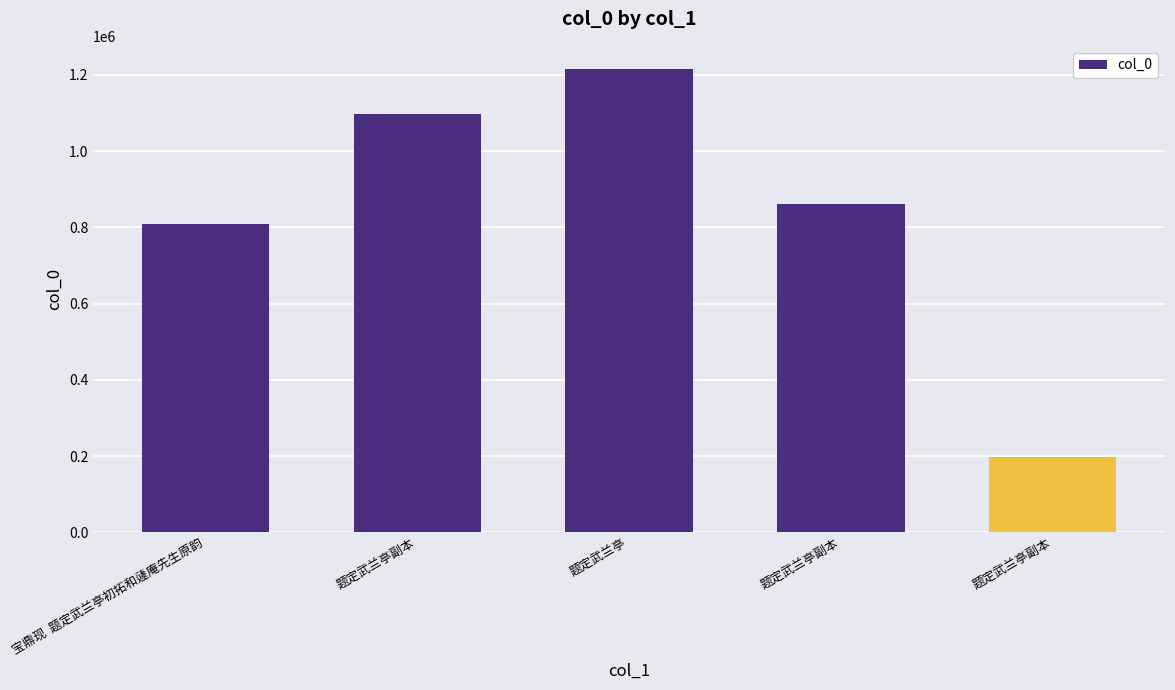

Rank the categories by value from lowest to highest.

题定武兰亭副本, 宝鼎现  题定武兰亭初拓和蘧庵先生原韵, 题定武兰亭副本, 题定武兰亭副本, 题定武兰亭